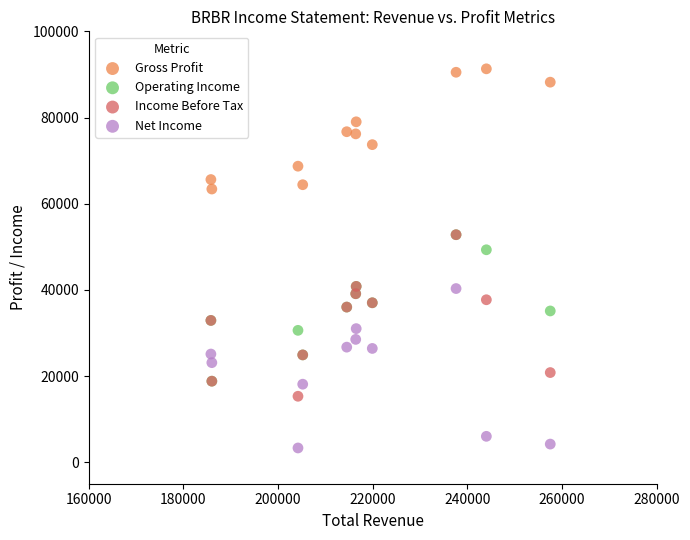

Which series contains the lowest Y value?

Net Income